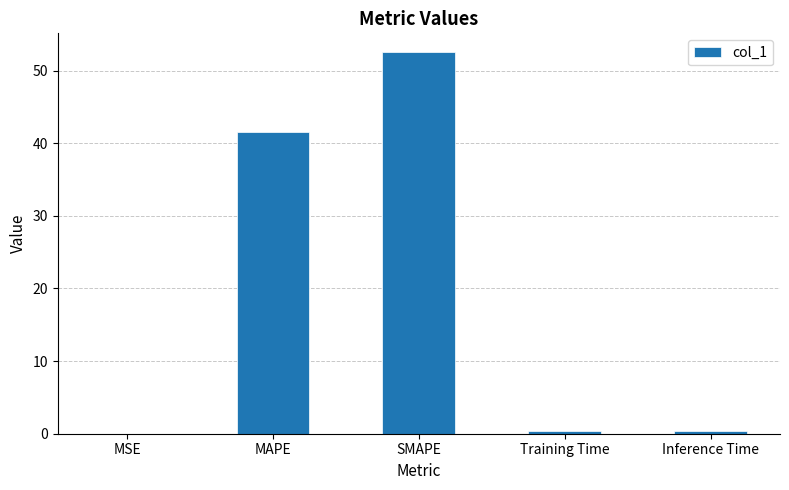

What is the change in value from MAPE to SMAPE?

+10.9